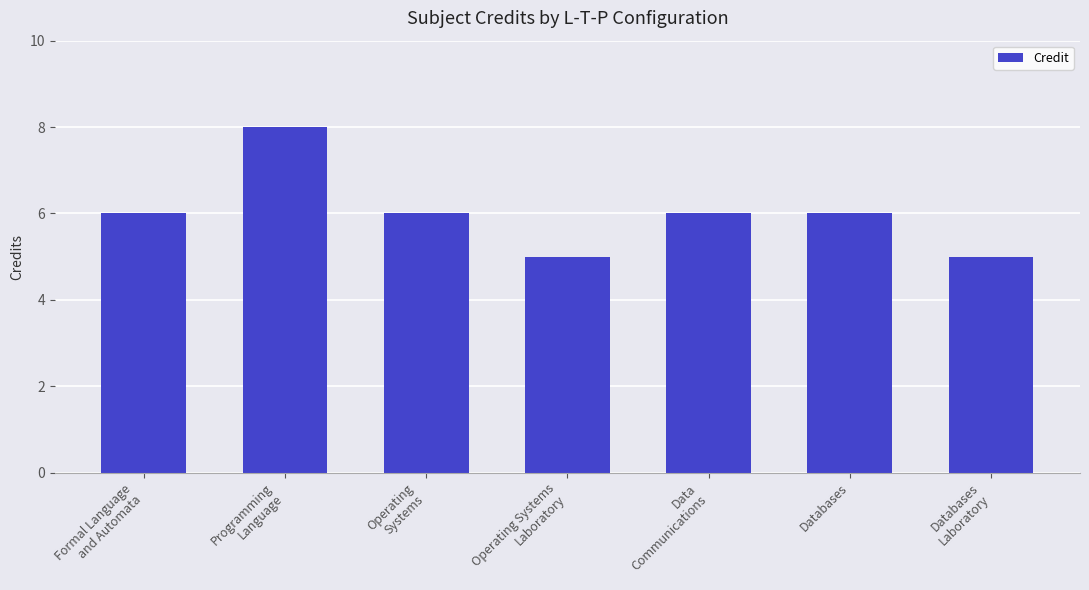

What is the difference between the maximum and minimum values?

3